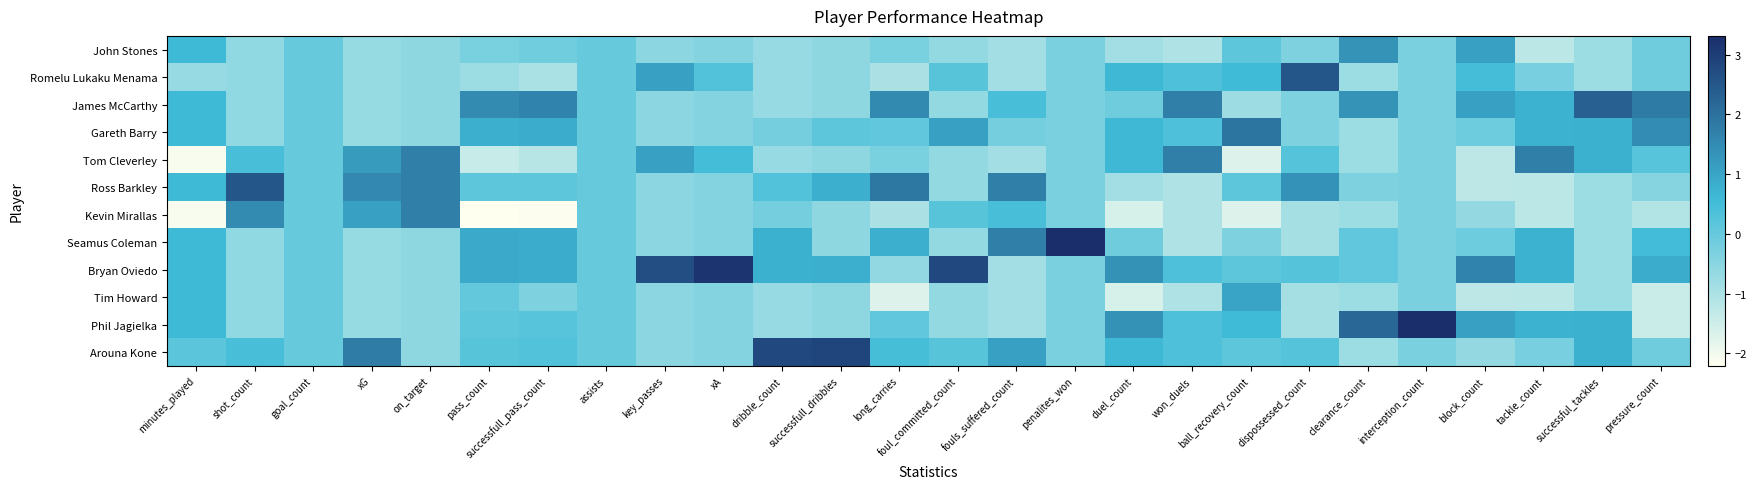

Reading left to right, list all the values displayed in this chart.

John Stones: minutes_played=0.6	shot_count=-0.6	goal_count=0.0	xG=-0.7	on_target=-0.6	pass_count=-0.3	successfull_pass_count=-0.2	assists=0.0	key_passes=-0.5	xA=-0.4	dribble_count=-0.7	successfull_dribbles=-0.6	long_carries=-0.3	foul_committed_count=-0.6	fouls_suffered_count=-0.9	penalites_won=-0.3	duel_count=-0.9	won_duels=-1.0	ball_recovery_count=0.1	dispossessed_count=-0.3	clearance_count=1.3	interception_count=-0.3	block_count=1.1	tackle_count=-1.2	successful_tackles=-0.8	pressure_count=-0.1
Romelu Lukaku Menama: minutes_played=-0.7	shot_count=-0.6	goal_count=0.0	xG=-0.7	on_target=-0.6	pass_count=-0.8	successfull_pass_count=-1.0	assists=0.0	key_passes=1.1	xA=0.3	dribble_count=-0.7	successfull_dribbles=-0.6	long_carries=-1.0	foul_committed_count=0.2	fouls_suffered_count=-0.9	penalites_won=-0.3	duel_count=0.6	won_duels=0.3	ball_recovery_count=0.6	dispossessed_count=2.5	clearance_count=-0.8	interception_count=-0.3	block_count=0.5	tackle_count=-0.2	successful_tackles=-0.8	pressure_count=-0.1
James McCarthy: minutes_played=0.6	shot_count=-0.6	goal_count=0.0	xG=-0.7	on_target=-0.6	pass_count=1.5	successfull_pass_count=1.7	assists=0.0	key_passes=-0.5	xA=-0.4	dribble_count=-0.7	successfull_dribbles=-0.6	long_carries=1.5	foul_committed_count=-0.6	fouls_suffered_count=0.4	penalites_won=-0.3	duel_count=-0.1	won_duels=1.7	ball_recovery_count=-0.8	dispossessed_count=-0.3	clearance_count=1.3	interception_count=-0.3	block_count=1.1	tackle_count=0.7	successful_tackles=2.3	pressure_count=1.8
Gareth Barry: minutes_played=0.6	shot_count=-0.6	goal_count=0.0	xG=-0.7	on_target=-0.6	pass_count=0.8	successfull_pass_count=0.8	assists=0.0	key_passes=-0.5	xA=-0.4	dribble_count=-0.2	successfull_dribbles=0.1	long_carries=0.1	foul_committed_count=1.1	fouls_suffered_count=-0.2	penalites_won=-0.3	duel_count=0.6	won_duels=0.3	ball_recovery_count=1.9	dispossessed_count=-0.3	clearance_count=-0.8	interception_count=-0.3	block_count=-0.1	tackle_count=0.7	successful_tackles=0.8	pressure_count=1.5
Tom Cleverley: minutes_played=-2.1	shot_count=0.4	goal_count=0.0	xG=1.2	on_target=1.7	pass_count=-1.4	successfull_pass_count=-1.2	assists=0.0	key_passes=1.1	xA=0.5	dribble_count=-0.7	successfull_dribbles=-0.6	long_carries=-0.3	foul_committed_count=-0.6	fouls_suffered_count=-0.9	penalites_won=-0.3	duel_count=0.6	won_duels=1.7	ball_recovery_count=-1.7	dispossessed_count=0.2	clearance_count=-0.8	interception_count=-0.3	block_count=-1.3	tackle_count=1.7	successful_tackles=0.8	pressure_count=0.2
Ross Barkley: minutes_played=0.6	shot_count=2.5	goal_count=0.0	xG=1.6	on_target=1.7	pass_count=0.1	successfull_pass_count=0.1	assists=0.0	key_passes=-0.5	xA=-0.4	dribble_count=0.3	successfull_dribbles=0.8	long_carries=1.9	foul_committed_count=-0.6	fouls_suffered_count=1.7	penalites_won=-0.3	duel_count=-0.9	won_duels=-1.0	ball_recovery_count=0.1	dispossessed_count=1.4	clearance_count=-0.4	interception_count=-0.3	block_count=-1.3	tackle_count=-1.2	successful_tackles=-0.8	pressure_count=-0.5
Kevin Mirallas: minutes_played=-2.1	shot_count=1.5	goal_count=0.0	xG=1.1	on_target=1.7	pass_count=-2.2	successfull_pass_count=-2.1	assists=0.0	key_passes=-0.5	xA=-0.4	dribble_count=-0.2	successfull_dribbles=-0.6	long_carries=-1.0	foul_committed_count=0.2	fouls_suffered_count=0.4	penalites_won=-0.3	duel_count=-1.6	won_duels=-1.0	ball_recovery_count=-1.7	dispossessed_count=-0.9	clearance_count=-0.8	interception_count=-0.3	block_count=-0.7	tackle_count=-1.2	successful_tackles=-0.8	pressure_count=-1.1
Seamus Coleman: minutes_played=0.6	shot_count=-0.6	goal_count=0.0	xG=-0.7	on_target=-0.6	pass_count=0.9	successfull_pass_count=0.8	assists=0.0	key_passes=-0.5	xA=-0.4	dribble_count=0.8	successfull_dribbles=-0.6	long_carries=0.8	foul_committed_count=-0.6	fouls_suffered_count=1.7	penalites_won=3.3	duel_count=-0.1	won_duels=-1.0	ball_recovery_count=-0.3	dispossessed_count=-0.9	clearance_count=0.1	interception_count=-0.3	block_count=-0.1	tackle_count=0.7	successful_tackles=-0.8	pressure_count=0.5
Bryan Oviedo: minutes_played=0.6	shot_count=-0.6	goal_count=0.0	xG=-0.7	on_target=-0.6	pass_count=0.9	successfull_pass_count=0.8	assists=0.0	key_passes=2.7	xA=3.2	dribble_count=0.8	successfull_dribbles=0.8	long_carries=-0.6	foul_committed_count=2.8	fouls_suffered_count=-0.9	penalites_won=-0.3	duel_count=1.4	won_duels=0.3	ball_recovery_count=0.1	dispossessed_count=0.2	clearance_count=0.1	interception_count=-0.3	block_count=1.6	tackle_count=0.7	successful_tackles=-0.8	pressure_count=0.8
Tim Howard: minutes_played=0.6	shot_count=-0.6	goal_count=0.0	xG=-0.7	on_target=-0.6	pass_count=0.1	successfull_pass_count=-0.3	assists=0.0	key_passes=-0.5	xA=-0.4	dribble_count=-0.7	successfull_dribbles=-0.6	long_carries=-1.7	foul_committed_count=-0.6	fouls_suffered_count=-0.9	penalites_won=-0.3	duel_count=-1.6	won_duels=-1.0	ball_recovery_count=1.0	dispossessed_count=-0.9	clearance_count=-0.8	interception_count=-0.3	block_count=-1.3	tackle_count=-1.2	successful_tackles=-0.8	pressure_count=-1.4
Phil Jagielka: minutes_played=0.6	shot_count=-0.6	goal_count=0.0	xG=-0.7	on_target=-0.6	pass_count=0.1	successfull_pass_count=0.2	assists=0.0	key_passes=-0.5	xA=-0.4	dribble_count=-0.7	successfull_dribbles=-0.6	long_carries=0.1	foul_committed_count=-0.6	fouls_suffered_count=-0.9	penalites_won=-0.3	duel_count=1.4	won_duels=0.3	ball_recovery_count=0.6	dispossessed_count=-0.9	clearance_count=2.2	interception_count=3.3	block_count=1.1	tackle_count=0.7	successful_tackles=0.8	pressure_count=-1.4
Arouna Kone: minutes_played=0.2	shot_count=0.4	goal_count=0.0	xG=1.8	on_target=-0.6	pass_count=0.2	successfull_pass_count=0.3	assists=0.0	key_passes=-0.5	xA=-0.4	dribble_count=2.8	successfull_dribbles=2.8	long_carries=0.4	foul_committed_count=0.2	fouls_suffered_count=1.1	penalites_won=-0.3	duel_count=0.6	won_duels=0.3	ball_recovery_count=0.1	dispossessed_count=0.2	clearance_count=-0.8	interception_count=-0.3	block_count=-0.7	tackle_count=-0.2	successful_tackles=0.8	pressure_count=-0.1